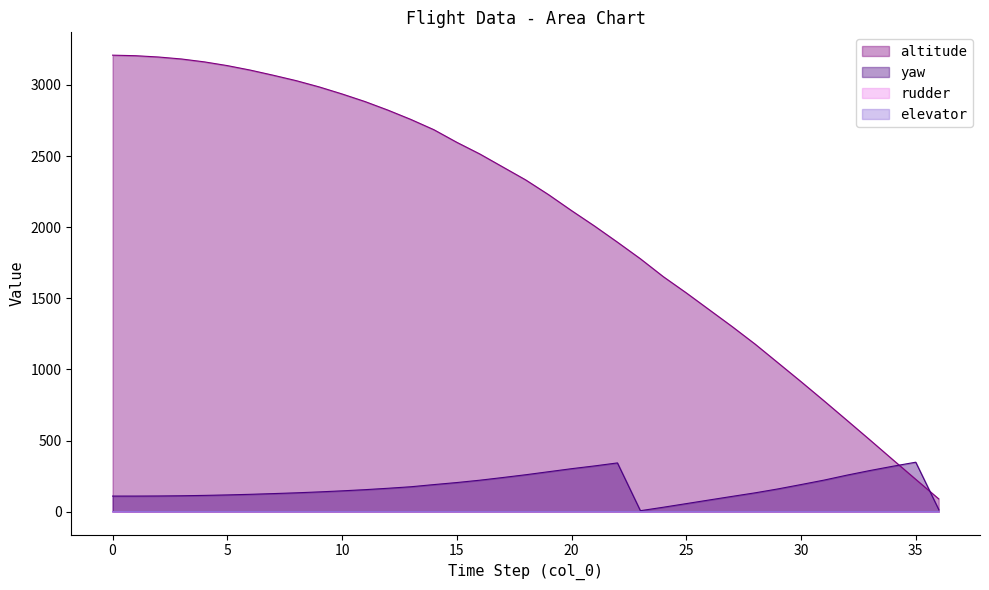

Reading right to left, list all the values displayed in this chart.

altitude: 36=90.3	35=227.5	34=365.7	33=505.1	32=642.8	31=779.7	30=914.4	29=1046.4	28=1178.1	27=1301.5	26=1420.0	25=1538.5	24=1652.3	23=1778.3	22=1895.0	21=2008.6	20=2116.8	19=2228.8	18=2332.8	17=2424.0	16=2515.2	15=2597.0	14=2685.7	13=2757.7	12=2823.3	11=2883.5	10=2937.0	9=2986.6	8=3030.5	7=3068.6	6=3104.7	5=3136.2	4=3162.5	3=3182.8	2=3196.7	1=3205.9	0=3209.6
yaw: 36=15.5	35=347.9	34=319.5	33=289.4	32=256.9	31=222.0	30=190.8	29=160.3	28=132.6	27=107.7	26=82.4	25=56.8	24=31.3	23=7.0	22=342.9	21=321.8	20=302.3	19=281.0	18=259.7	17=240.1	16=221.3	15=204.9	14=190.5	13=175.4	12=164.7	11=154.9	10=146.6	9=139.1	8=132.6	7=127.2	6=122.2	5=117.9	4=114.6	3=112.0	2=110.5	1=109.8	0=109.8
rudder: 36=1.0	35=1.0	34=1.0	33=1.0	32=1.0	31=1.0	30=1.0	29=1.0	28=1.0	27=1.0	26=1.0	25=1.0	24=1.0	23=1.0	22=1.0	21=1.0	20=1.0	19=1.0	18=1.0	17=1.0	16=1.0	15=1.0	14=1.0	13=1.0	12=1.0	11=1.0	10=1.0	9=1.0	8=1.0	7=1.0	6=1.0	5=1.0	4=1.0	3=1.0	2=1.0	1=1.0	0=0.0
elevator: 36=1.0	35=1.0	34=1.0	33=1.0	32=1.0	31=1.0	30=1.0	29=1.0	28=1.0	27=1.0	26=1.0	25=1.0	24=1.0	23=1.0	22=1.0	21=1.0	20=1.0	19=1.0	18=1.0	17=1.0	16=1.0	15=1.0	14=1.0	13=1.0	12=1.0	11=1.0	10=1.0	9=1.0	8=1.0	7=1.0	6=1.0	5=1.0	4=1.0	3=1.0	2=1.0	1=1.0	0=0.0